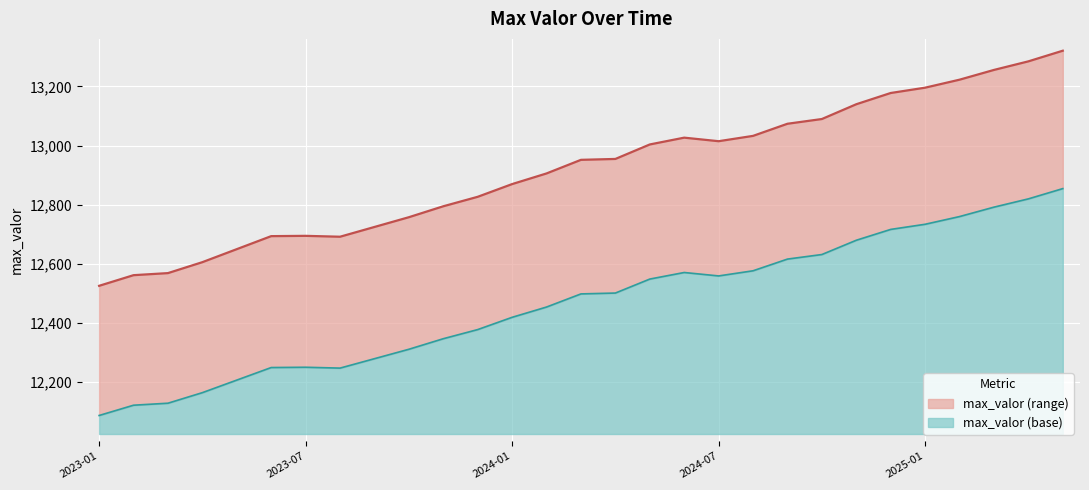

True or false: the data shows 3403 at 2024-04.

False